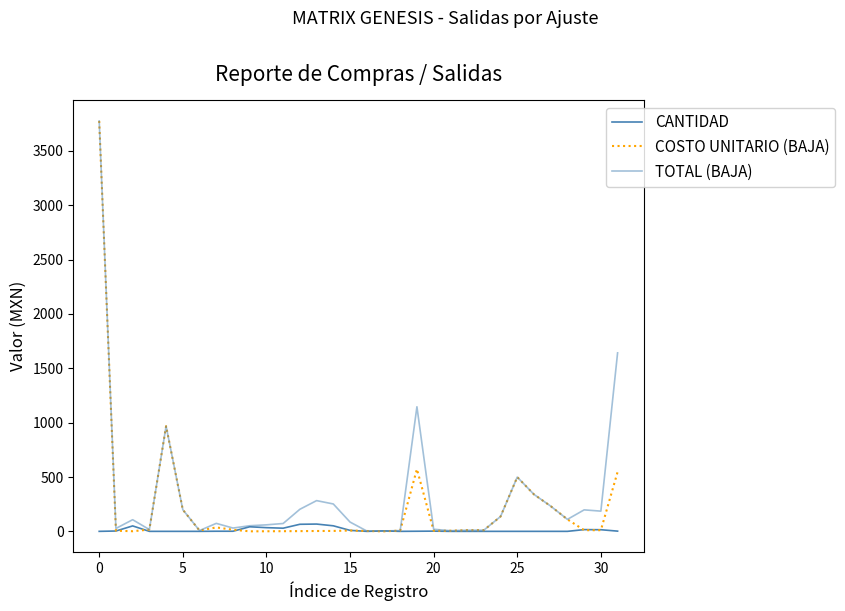

What is the label of the 9th point from the right?

23